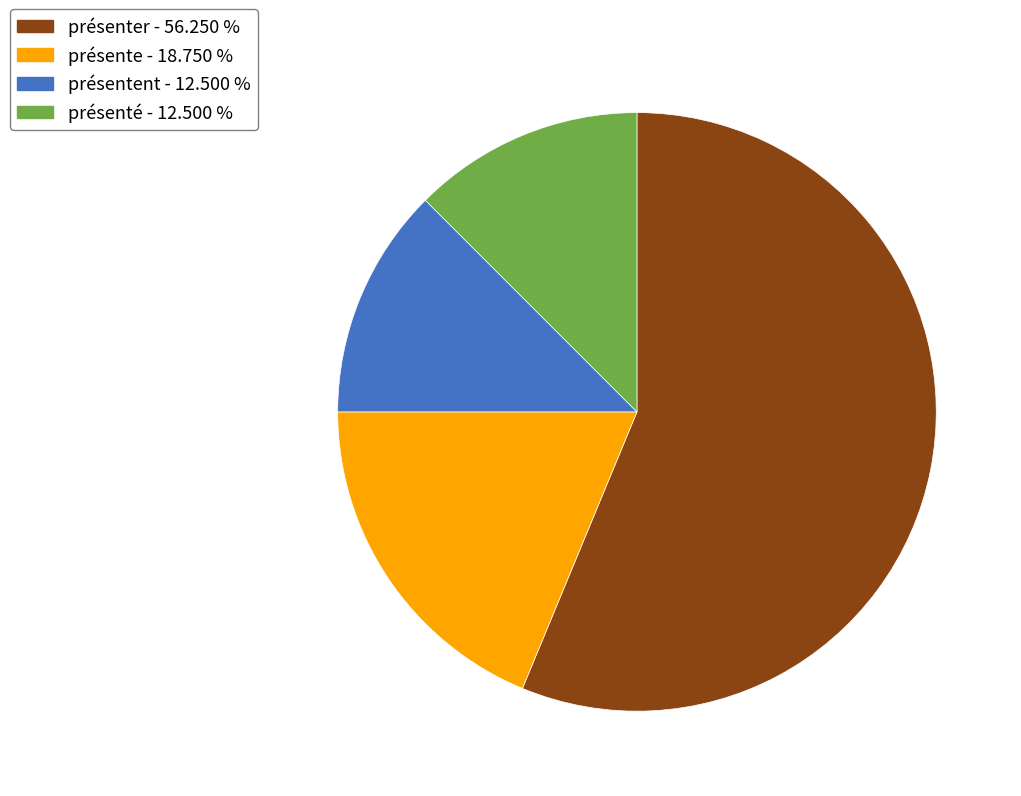

Which slice is the largest?

présenter - 56.250 %